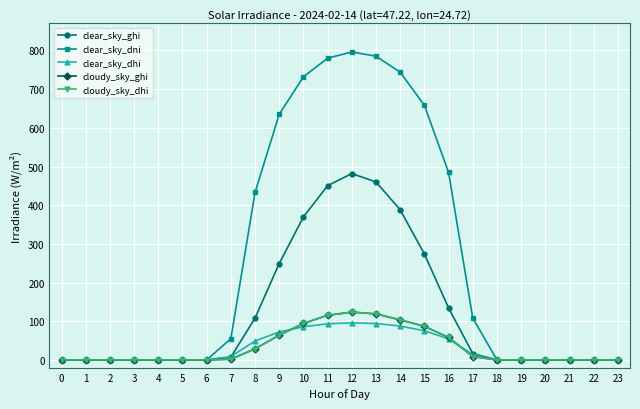

True or false: clear_sky_ghi and clear_sky_dhi cross at least once.

True